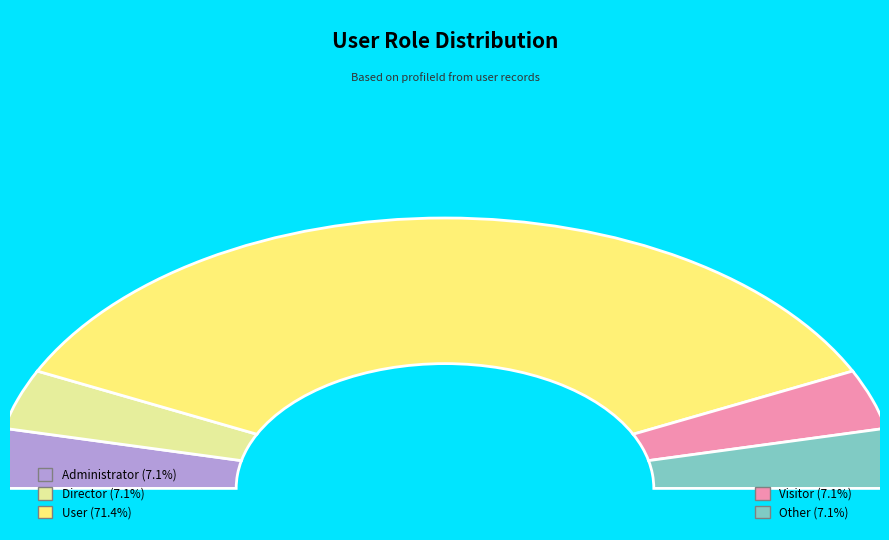

To the nearest percent, what is the average slice percentage?

20%